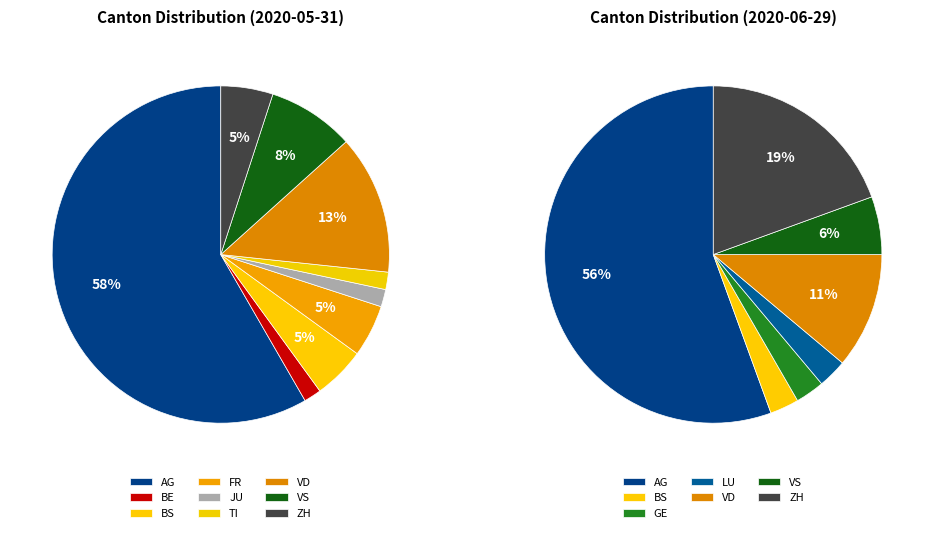

Which category has the biggest portion of the pie?

AG